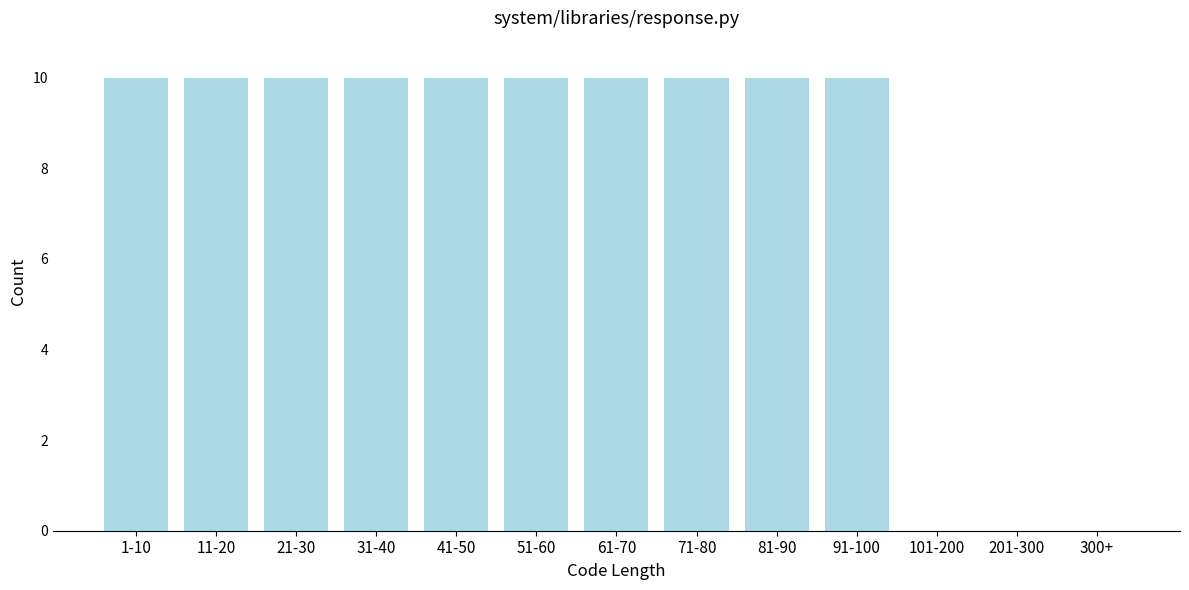

Reading right to left, what are all the values shown in this chart?

300+=0	201-300=0	101-200=0	91-100=10	81-90=10	71-80=10	61-70=10	51-60=10	41-50=10	31-40=10	21-30=10	11-20=10	1-10=10